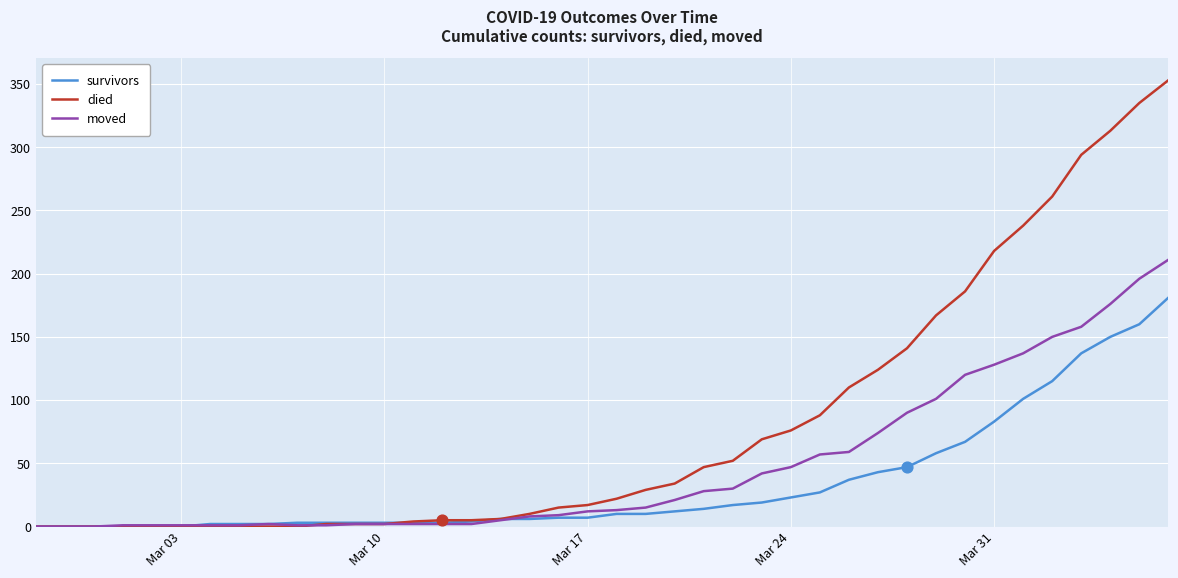

Which series has the largest range (max minus min)?

died